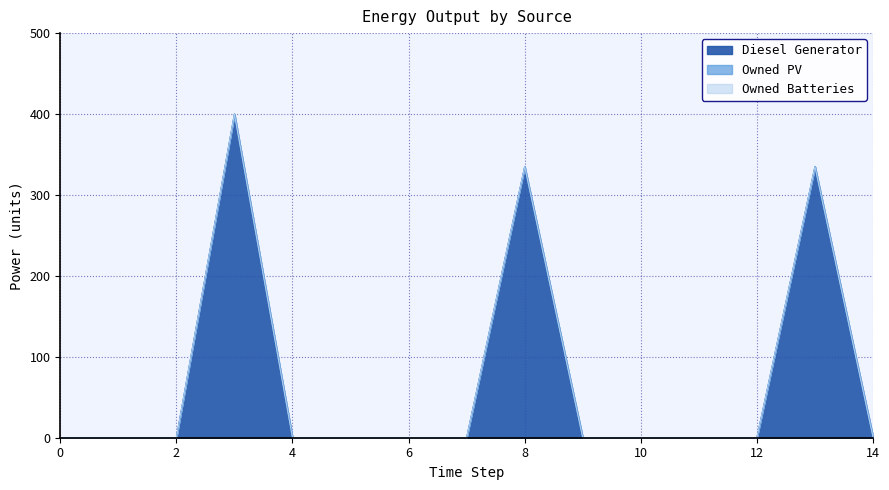

At 3, list the series in order from smallest to largest.

Owned PV, Owned Batteries, Diesel Generator